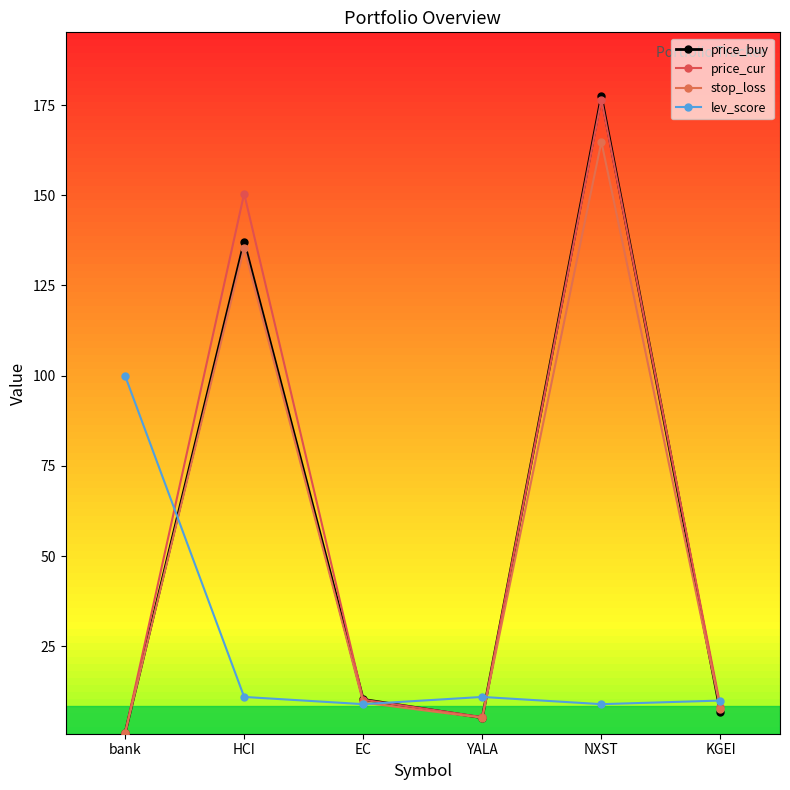

At which category does the chart reach its minimum across all series?

bank